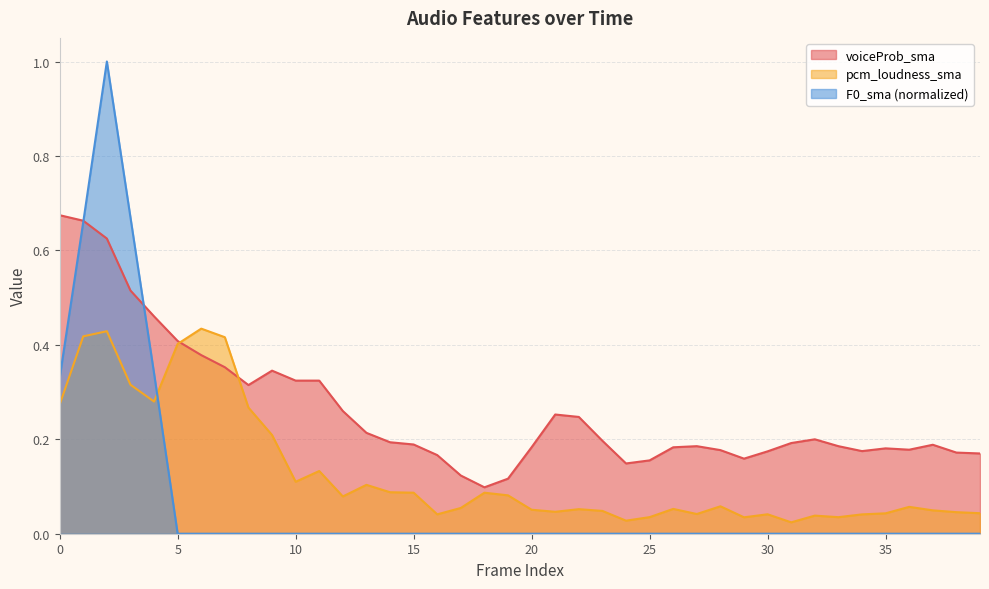

Rank the series by their maximum value, from highest to lowest.

F0_sma, voiceProb_sma, pcm_loudness_sma